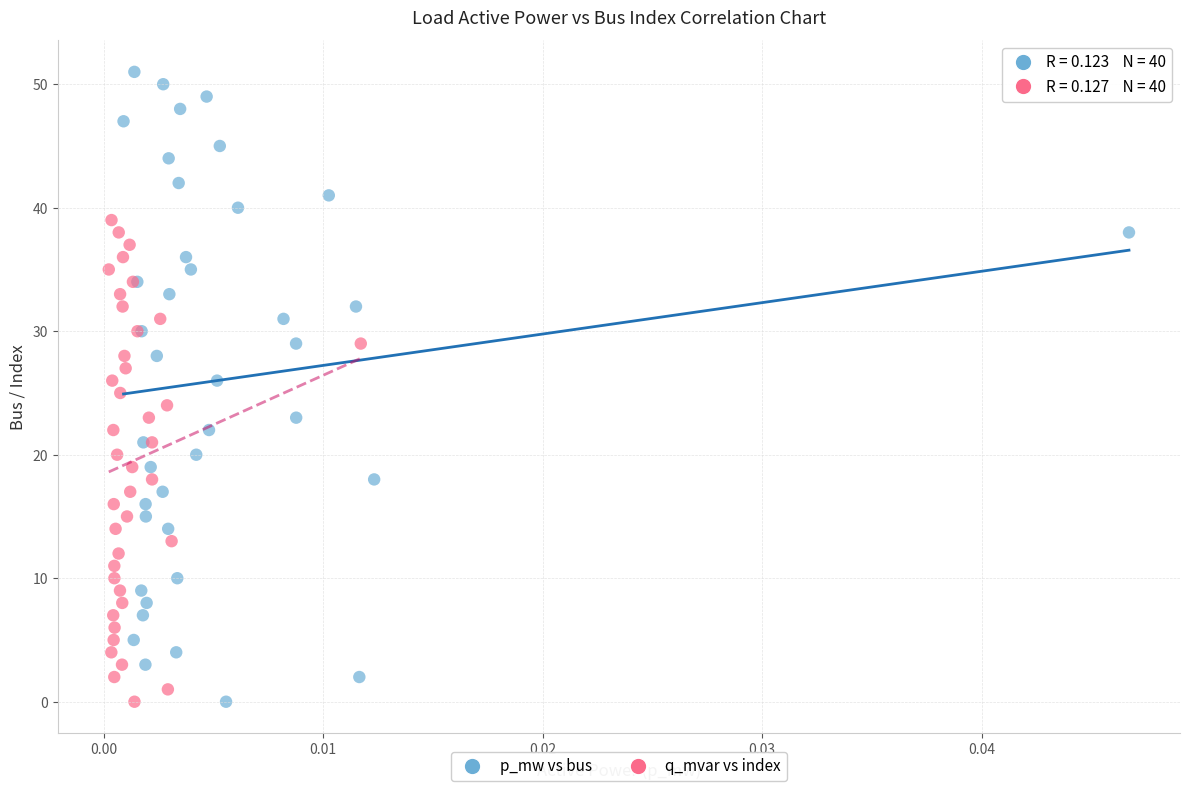

Which series contains the highest Y value?

p_mw vs bus